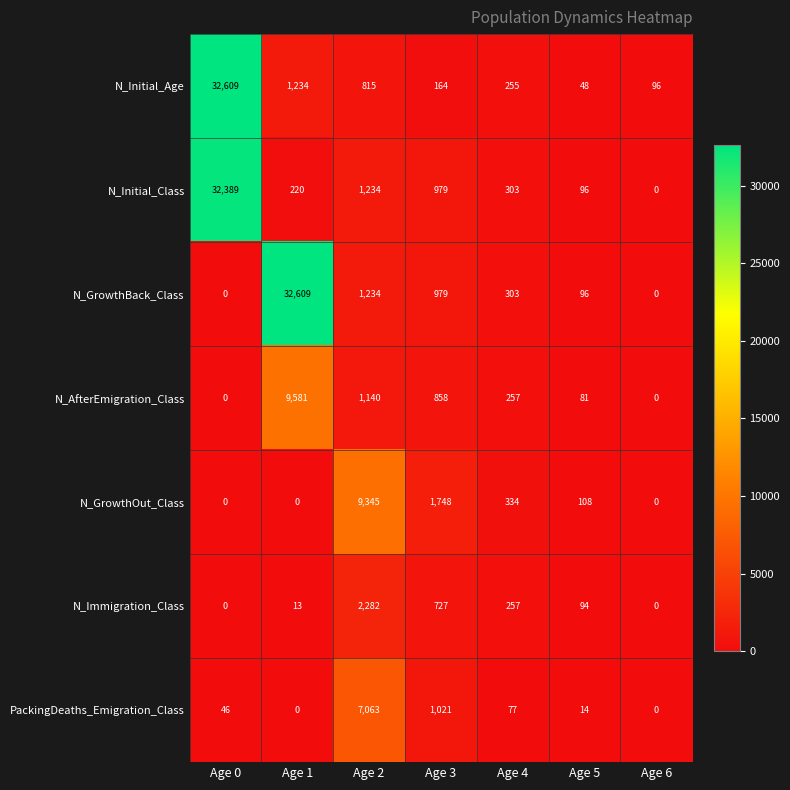

What is the highest value of the N_GrowthOut_Class series?

9345